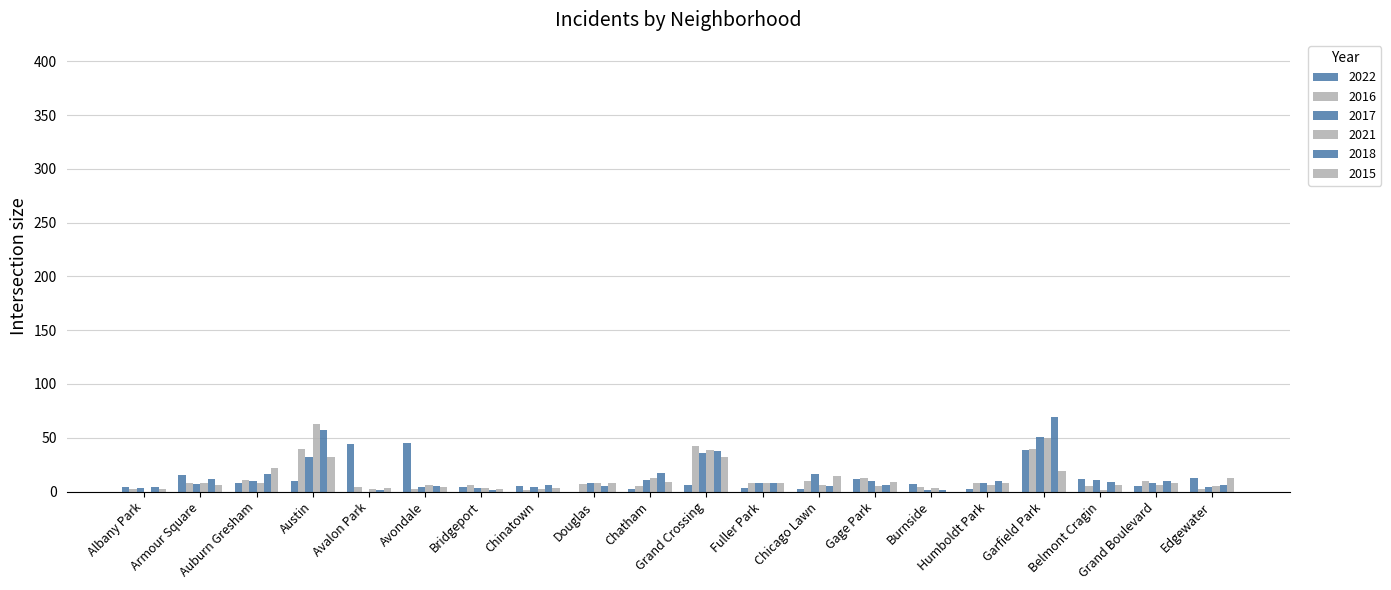

Count the number of data series in this chart.

6